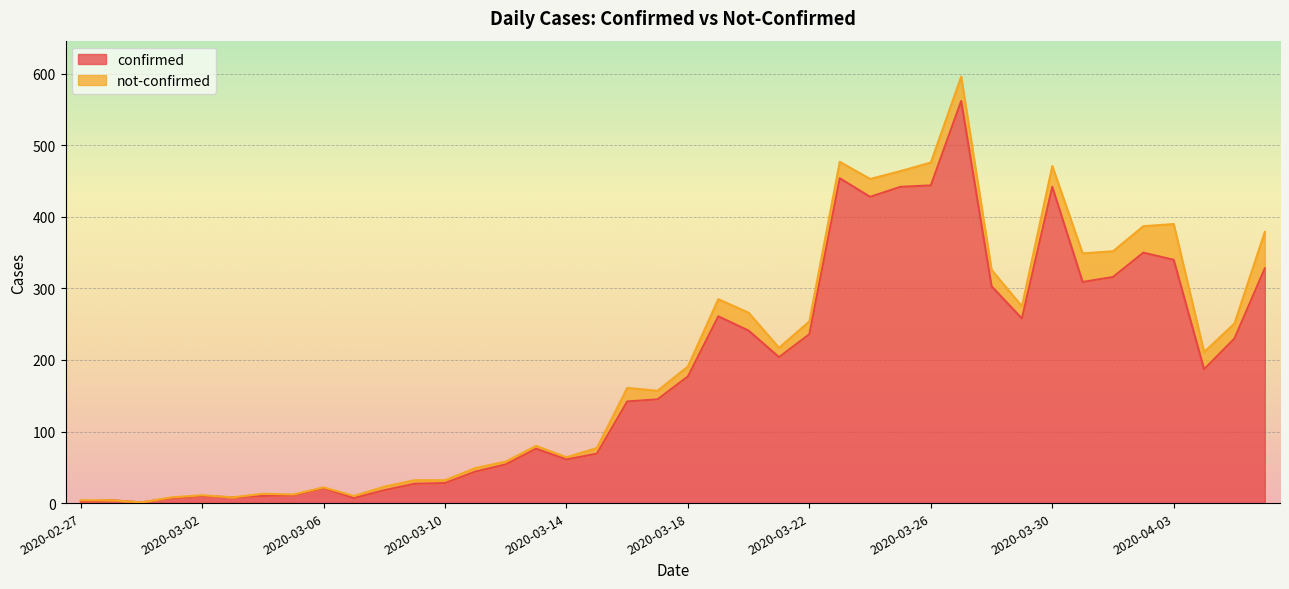

Reading right to left, list all the values displayed in this chart.

2020-04-06=328	2020-04-05=230	2020-04-04=187	2020-04-03=340	2020-04-02=350	2020-04-01=316	2020-03-31=309	2020-03-30=442	2020-03-29=258	2020-03-28=303	2020-03-27=562	2020-03-26=444	2020-03-25=442	2020-03-24=428	2020-03-23=454	2020-03-22=236	2020-03-21=204	2020-03-20=241	2020-03-19=261	2020-03-18=177	2020-03-17=145	2020-03-16=142	2020-03-15=69	2020-03-14=61	2020-03-13=76	2020-03-12=54	2020-03-11=44	2020-03-10=28	2020-03-09=27	2020-03-08=18	2020-03-07=7	2020-03-06=21	2020-03-05=11	2020-03-04=10	2020-03-03=8	2020-03-02=10	2020-03-01=7	2020-02-29=1	2020-02-28=4	2020-02-27=2